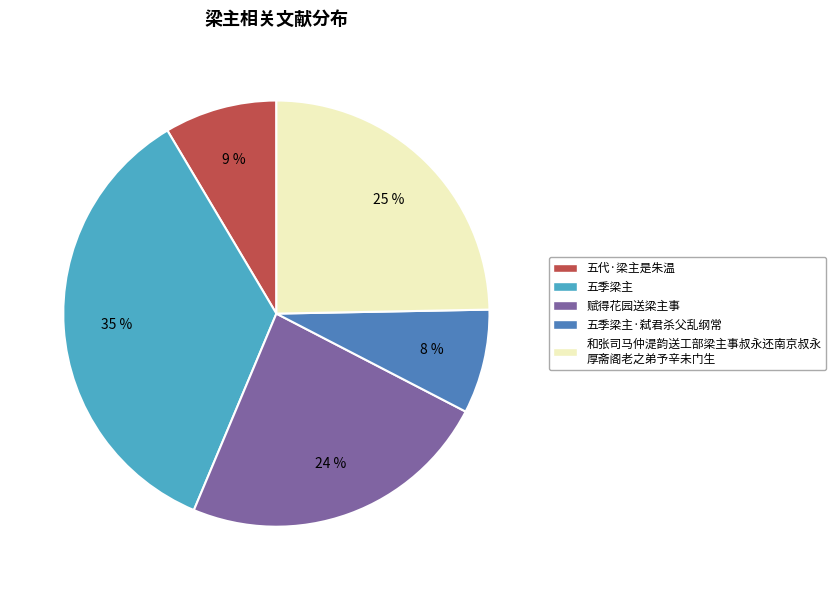

Is there any slice that represents more than half of the pie?

No